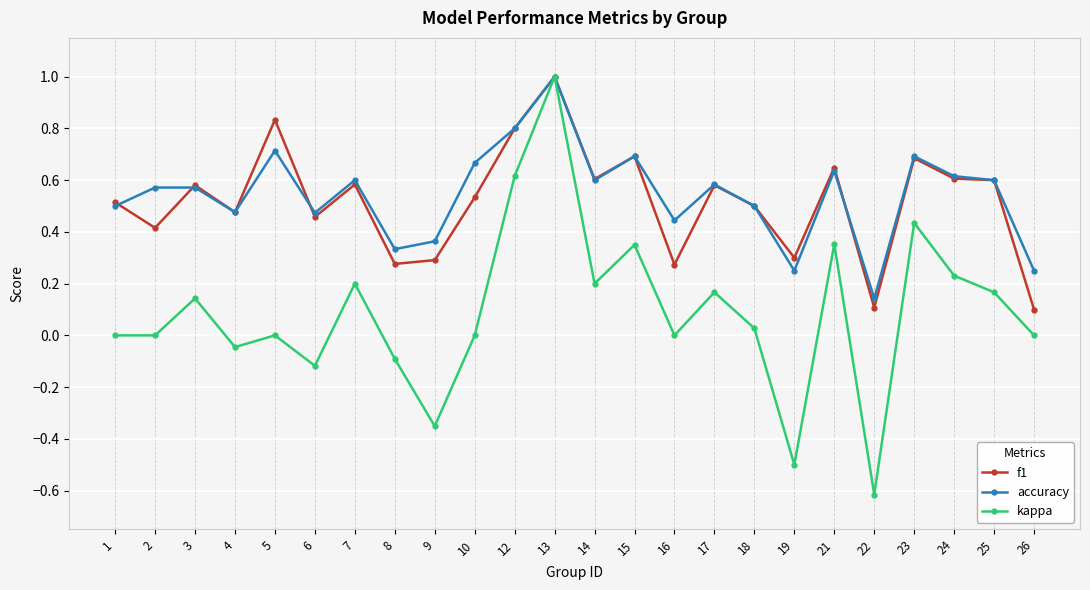

Which series has the largest range (max minus min)?

kappa